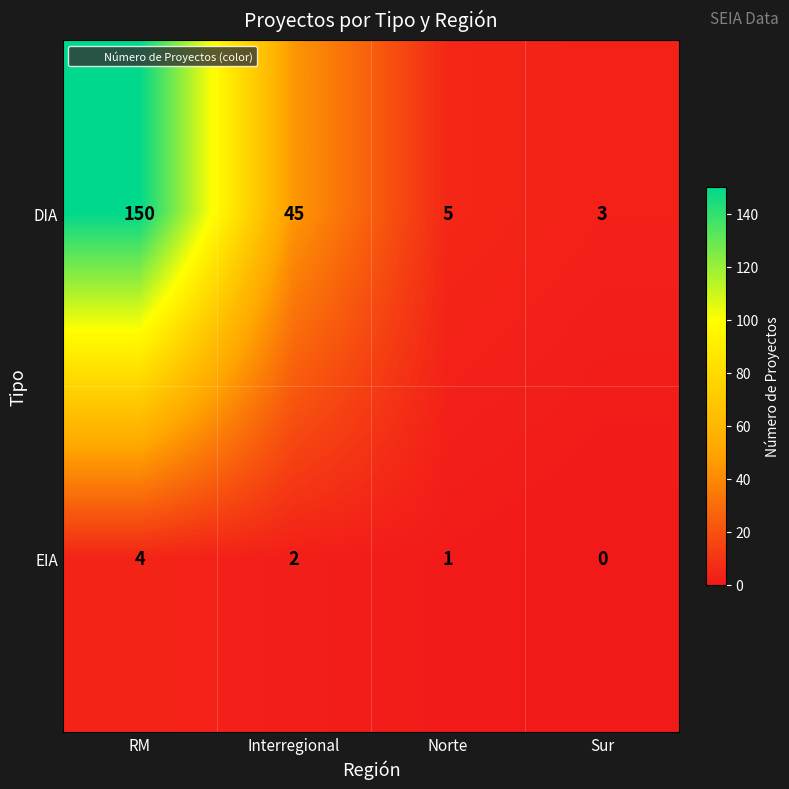

Which series has the largest total across all categories?

DIA